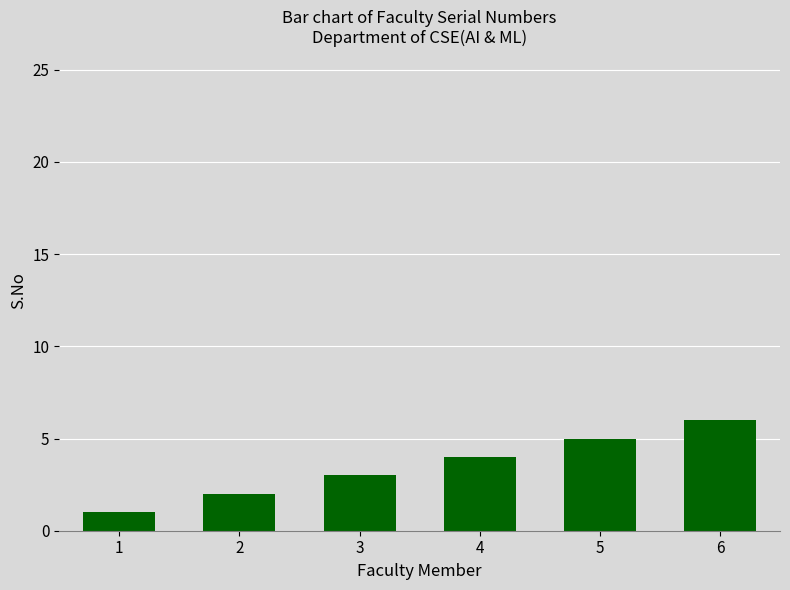

The chart shows a value of 1 at 1. True or false?

True